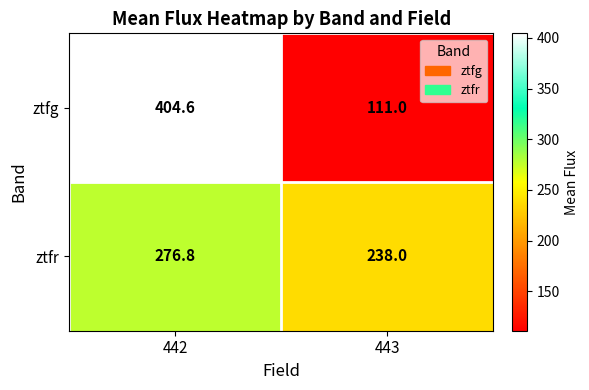

Rank the series by their maximum value, from highest to lowest.

ztfg, ztfr